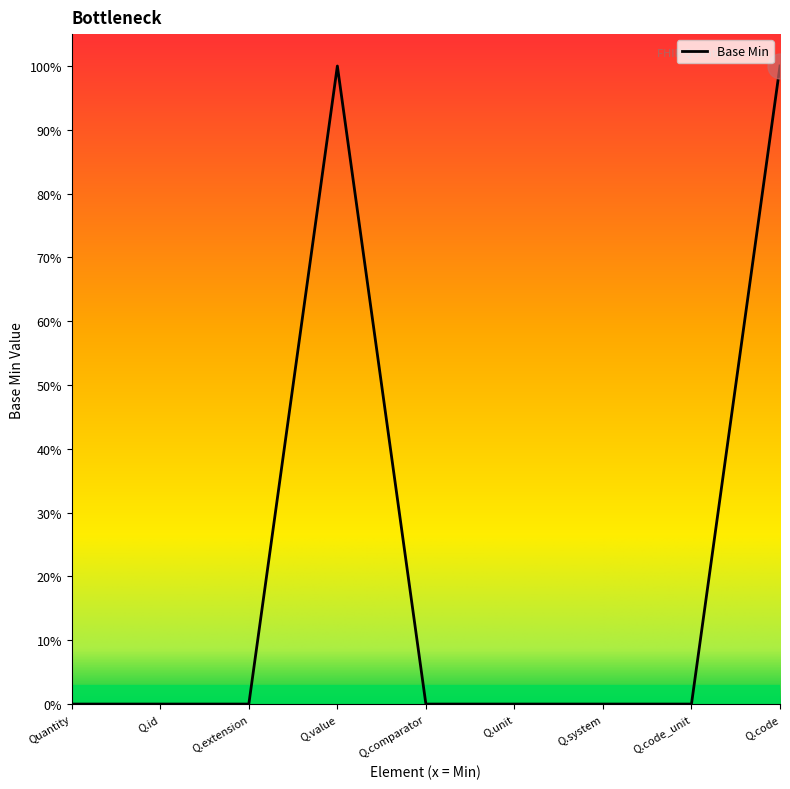

How many values are between 0 and 1?

9